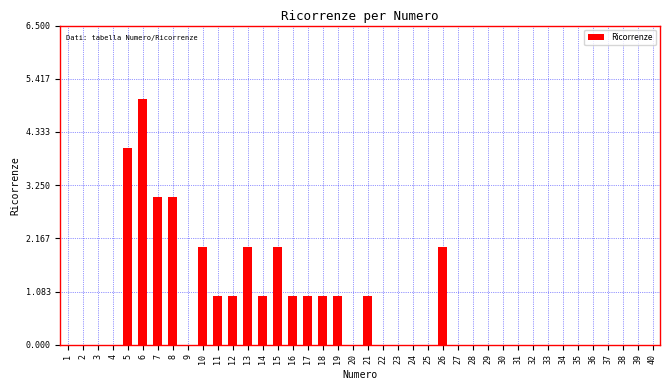

What is the greatest value displayed?

5